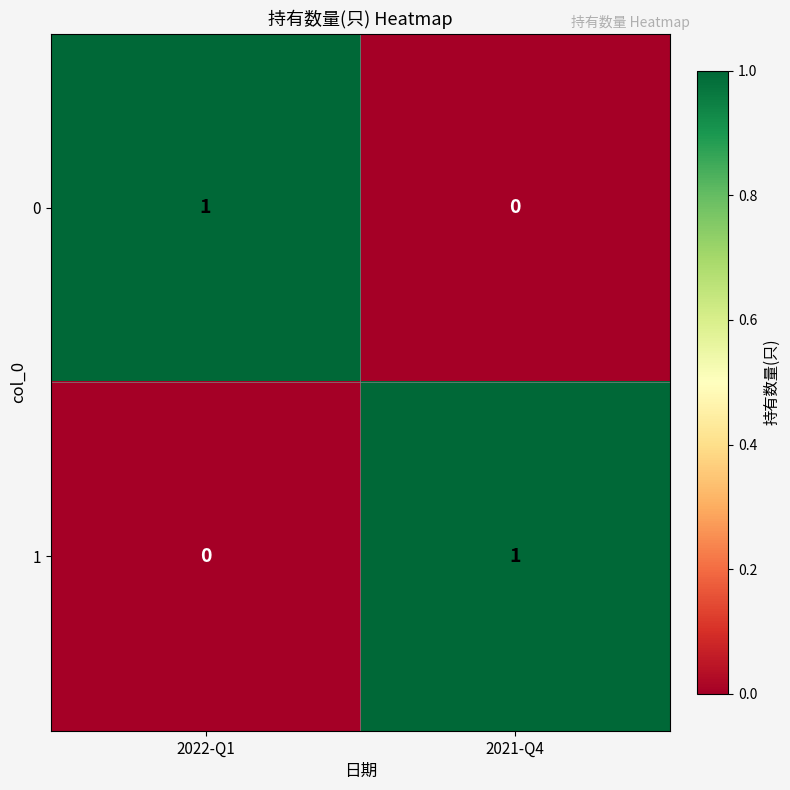

Where is 0 nearest to the value 0?

2021-Q4